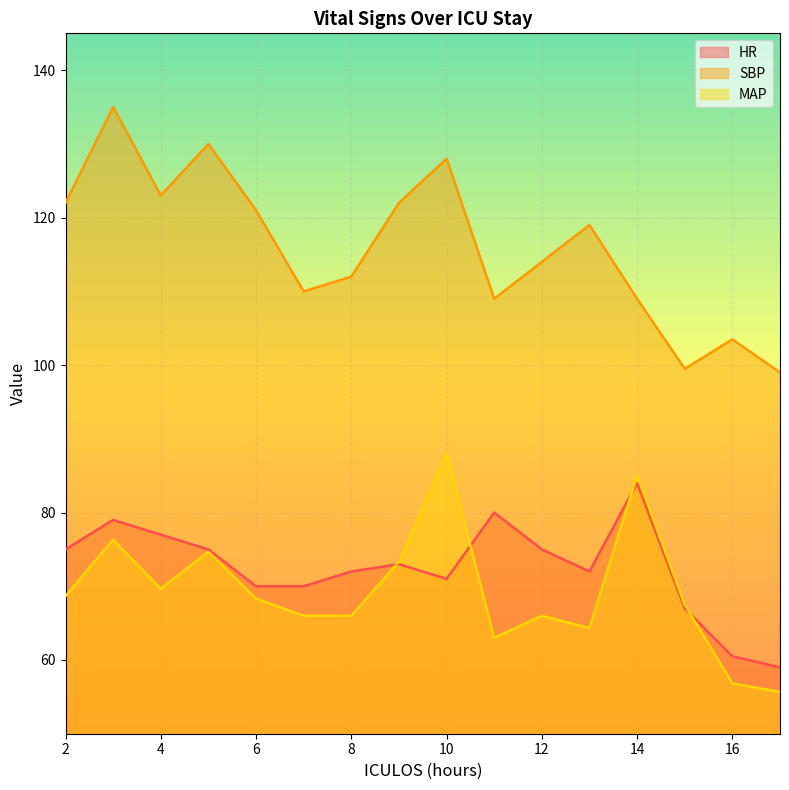

What is the difference between the maximum and minimum values in the SBP series?

36.0